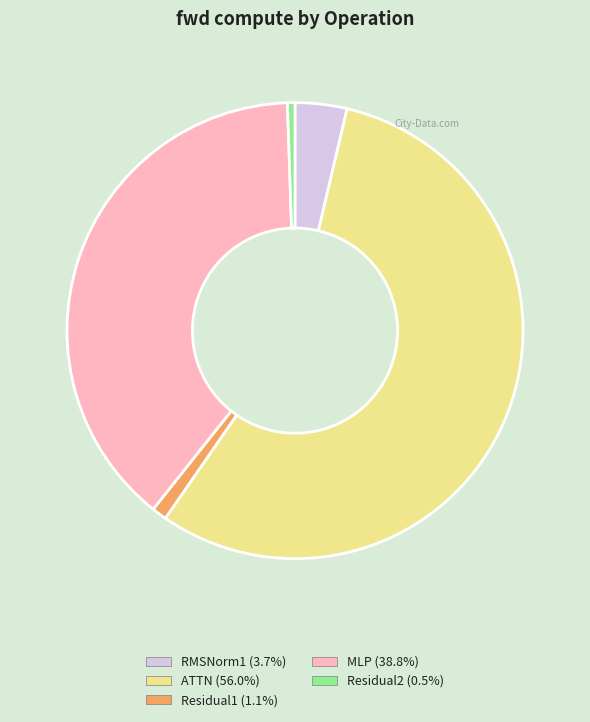

What is the smallest slice in the pie chart?

Residual2